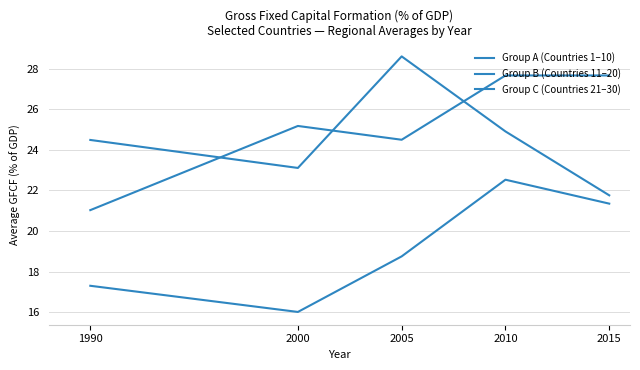

Is the value of Group B (Countries 11–20) at 1990 greater than the value of Group A (Countries 1–10) at 2015?

No